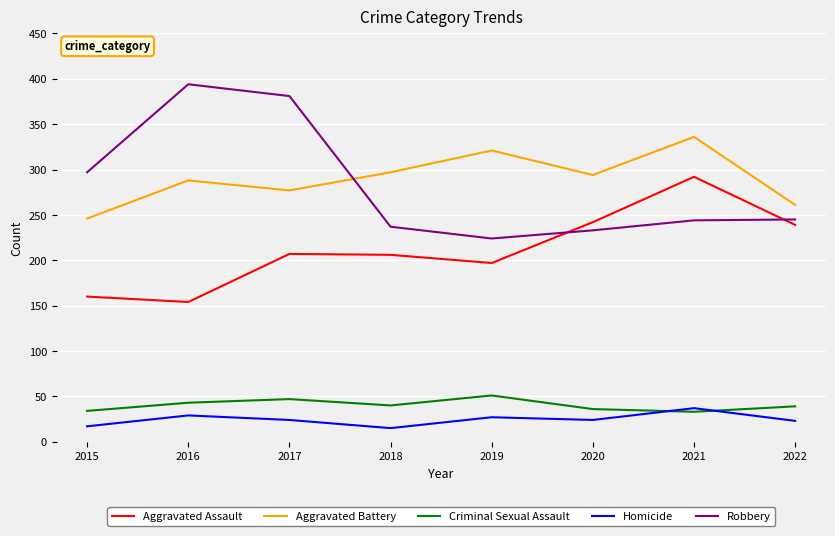

At how many categories does at least one series exceed 364?

2